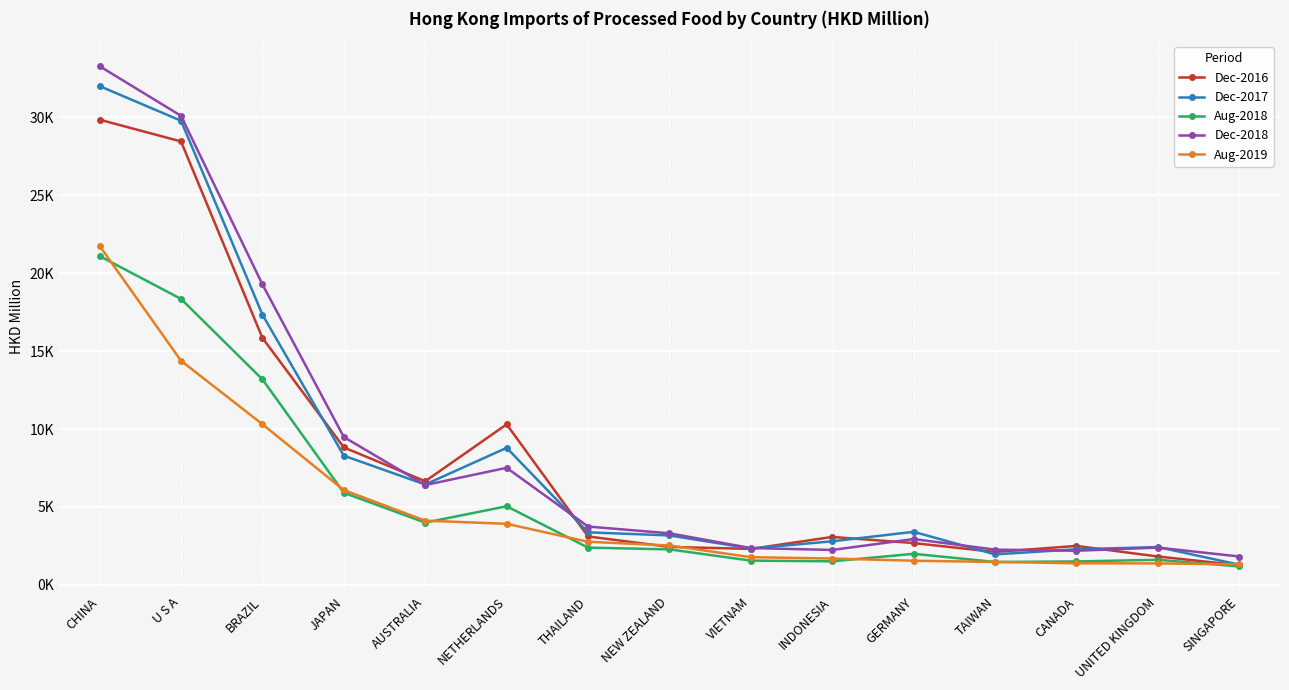

Reading right to left, list all the values displayed in this chart.

Dec-2016: 1264.6	1823.3	2502.6	2114.8	2686.1	3078.3	2310.6	2439.3	3110.0	10301.5	6652.1	8820.7	15842.3	28446.6	29842.8
Dec-2017: 1298.7	2429.0	2288.4	1959.3	3406.9	2798.2	2337.0	3175.7	3373.7	8794.2	6441.4	8290.3	17336.9	29774.3	31996.2
Aug-2018: 1187.4	1613.9	1505.4	1472.4	1995.9	1516.0	1559.7	2280.9	2393.2	5045.6	3997.0	5909.9	13187.1	18346.1	21093.9
Dec-2018: 1823.9	2394.8	2192.4	2264.5	2942.7	2244.5	2365.4	3311.1	3745.6	7512.7	6407.1	9487.4	19275.5	30089.3	33273.7
Aug-2019: 1323.7	1379.2	1389.6	1474.0	1553.2	1694.6	1780.3	2529.7	2768.2	3921.7	4122.7	6082.1	10309.0	14378.8	21747.7